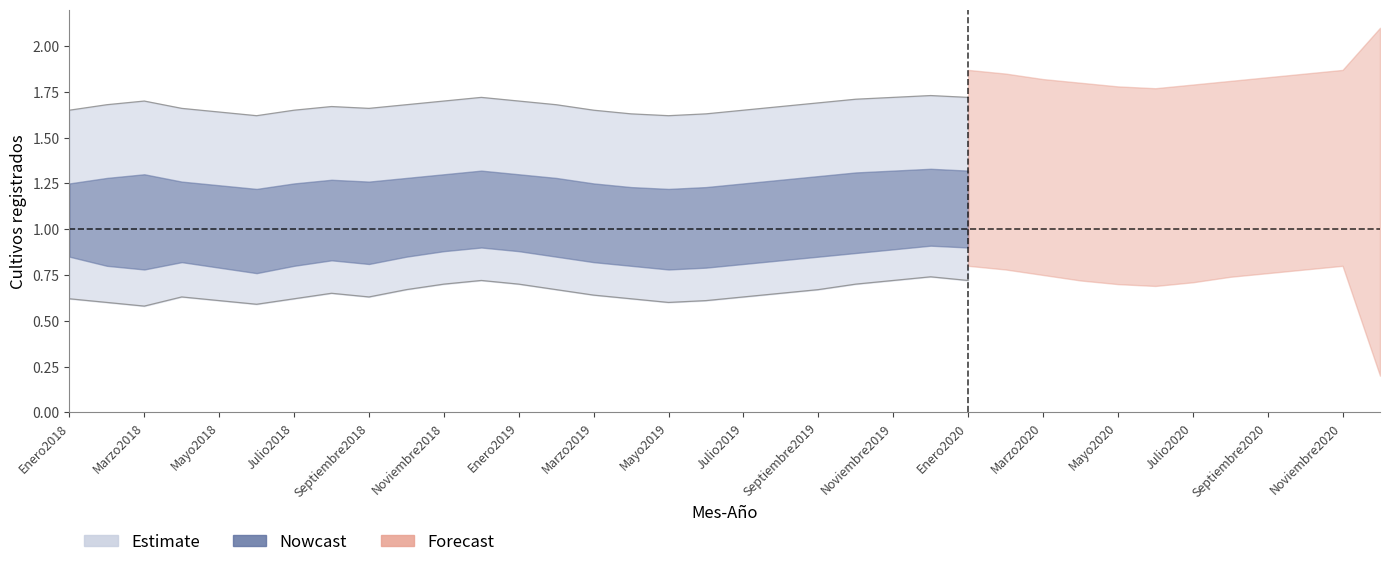

What is the difference between the maximum and minimum values in the Wide_lower series?

0.2